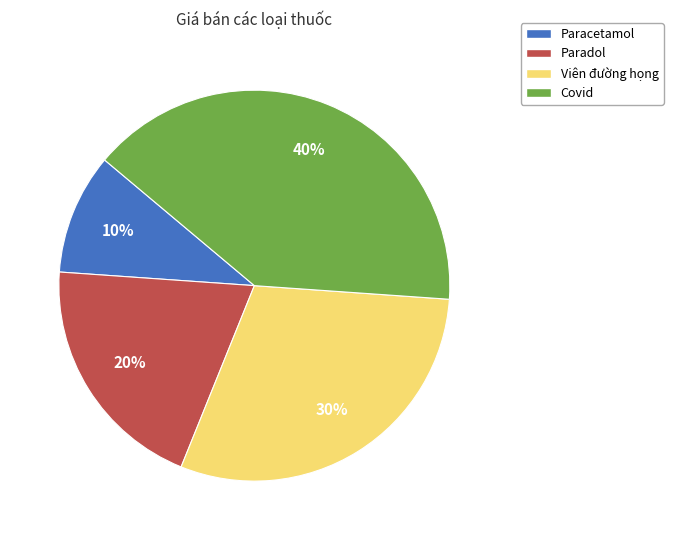

Does Viên đường họng account for over 50% of the chart?

No